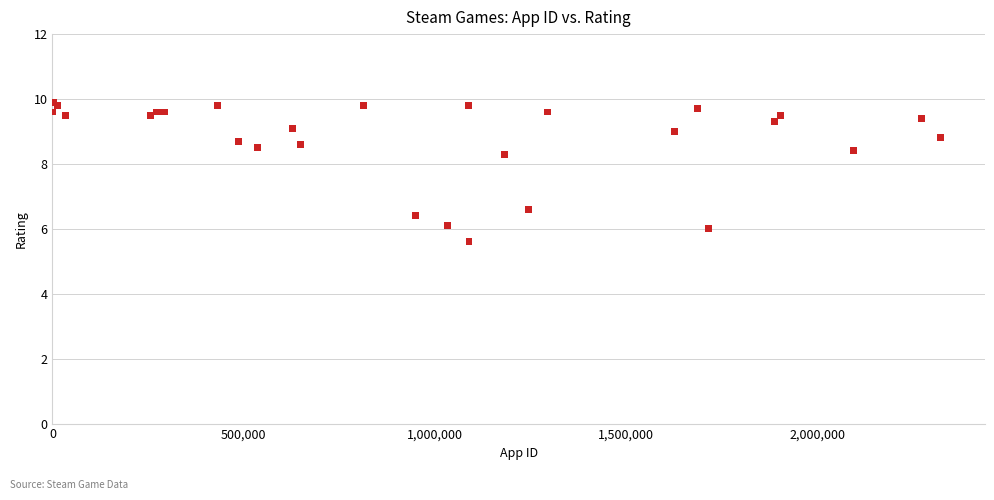

What Y value in the scatter plot is closest to 7?

6.6